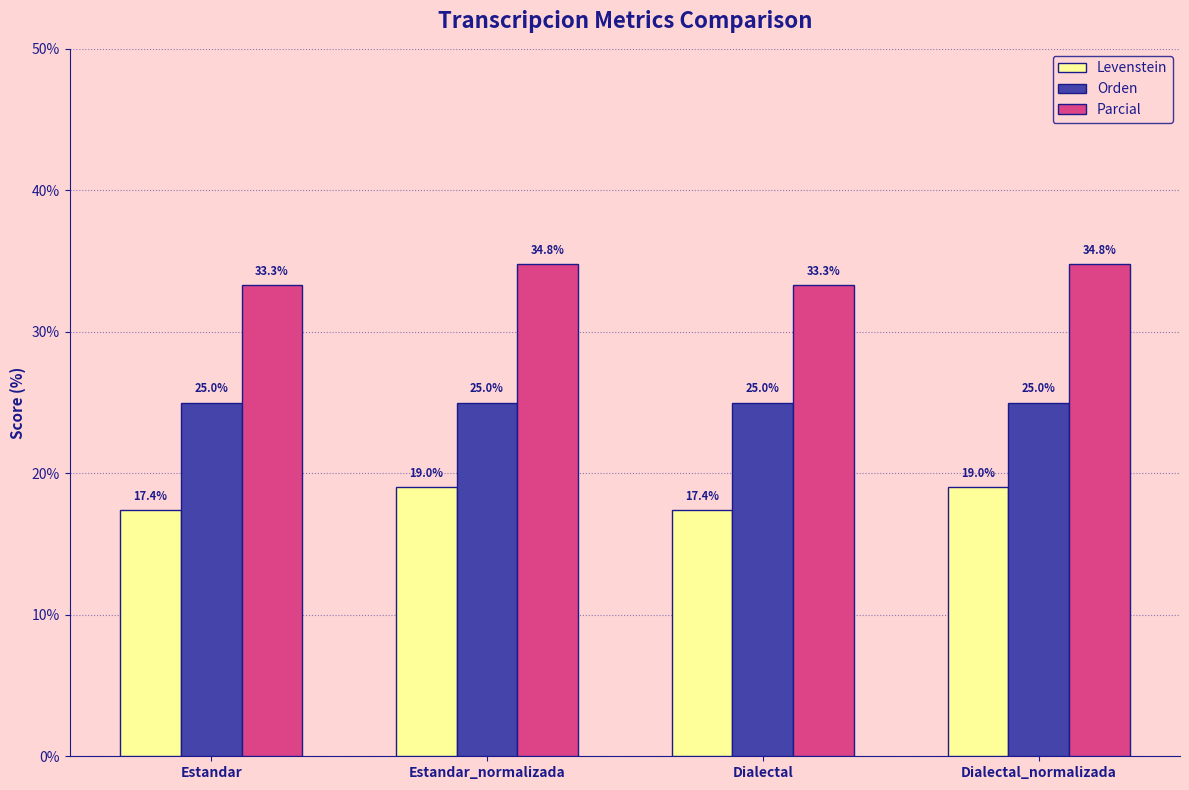

What is the sum of all Orden values?

100.0